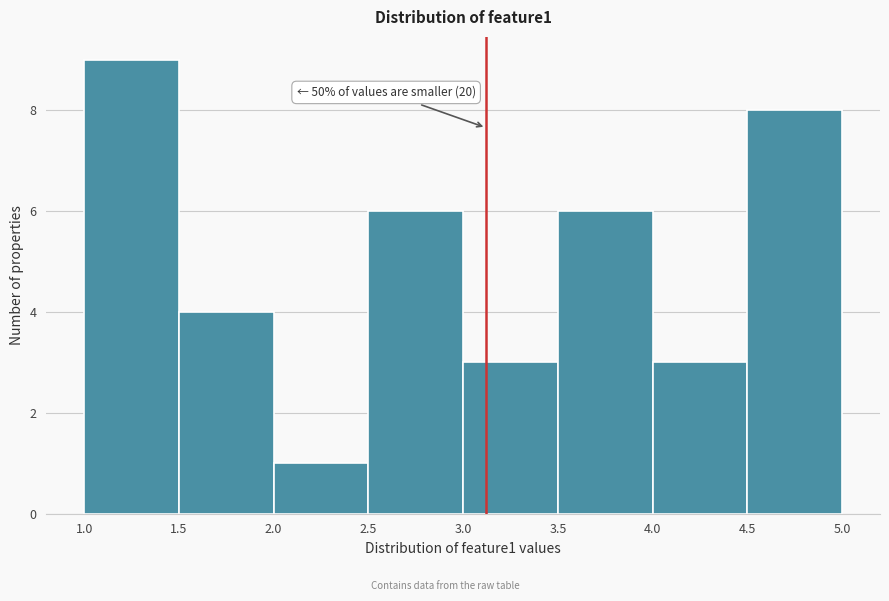

Over which range of the x-axis is the bar tallest?

1.0 to 1.5